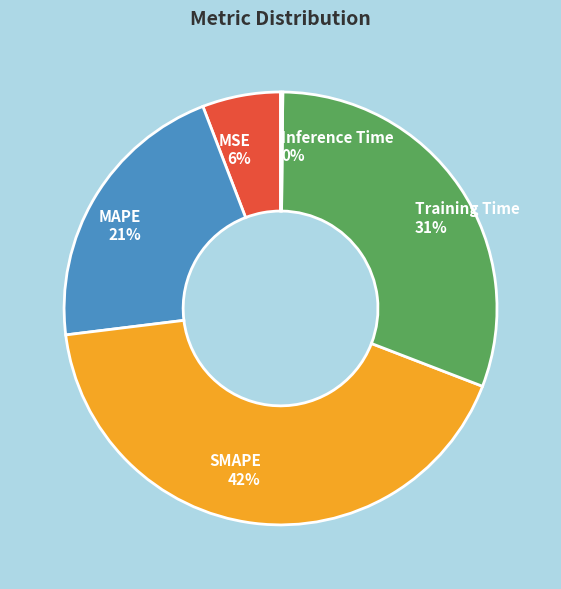

Is there a majority slice in this chart?

No